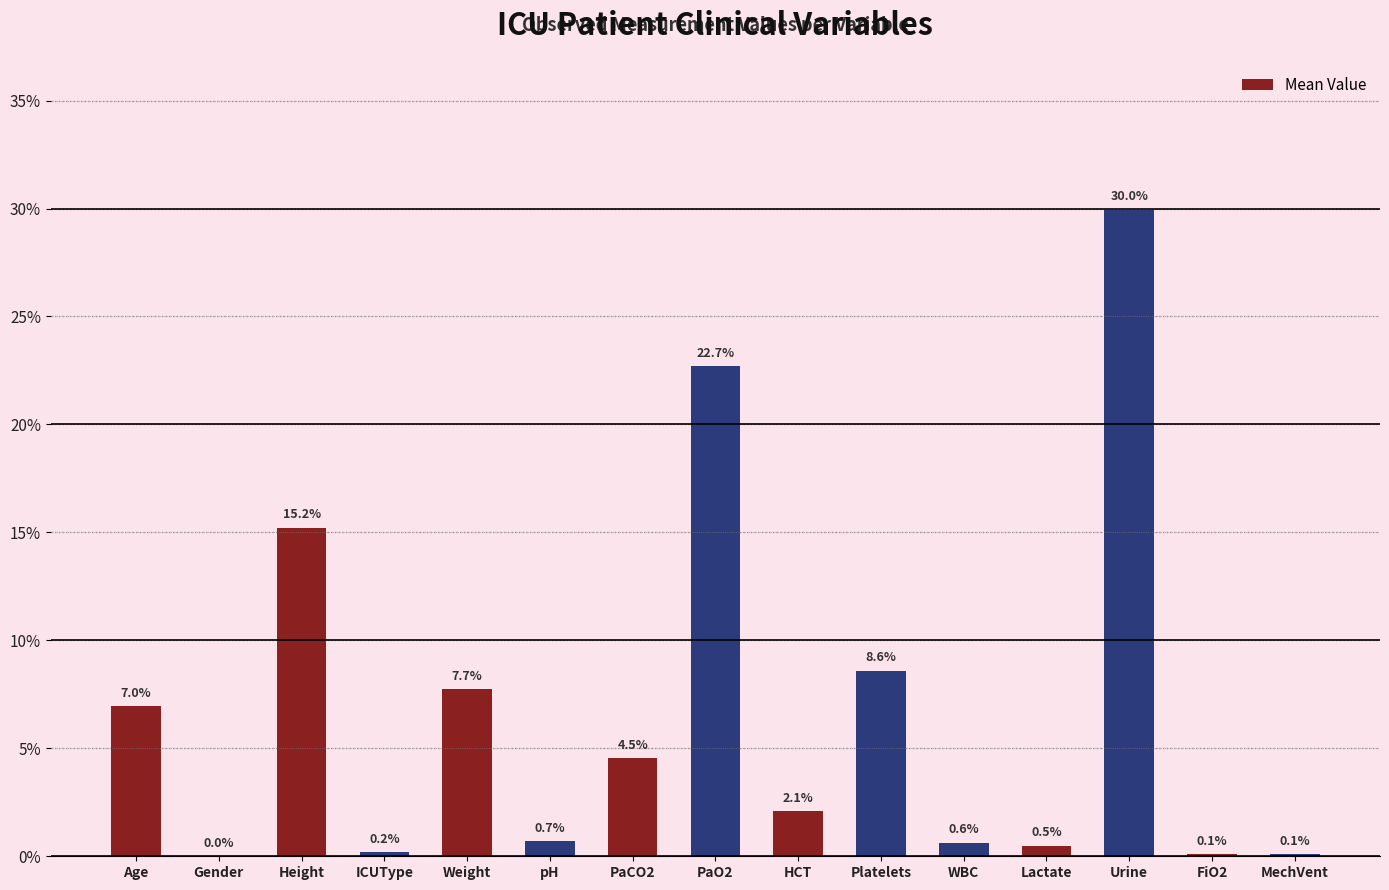

What is the maximum value shown in the chart?

30.0